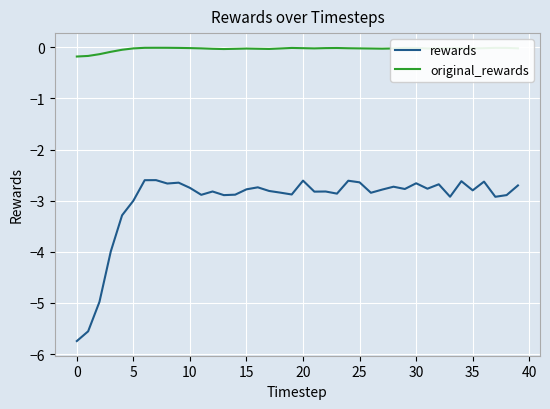

Which series has the widest spread of values?

rewards